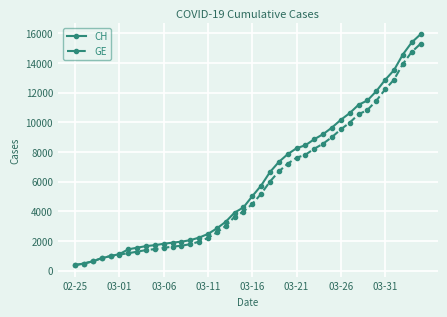

Rank the series by their average value, from lowest to highest.

GE, CH